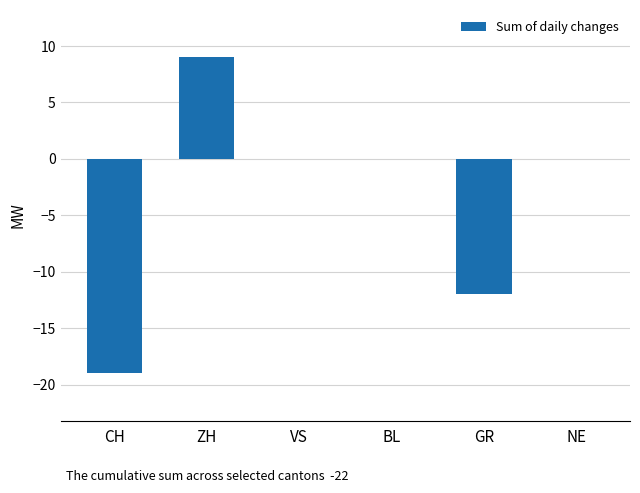

What is the difference between the values at BL and GR?

12